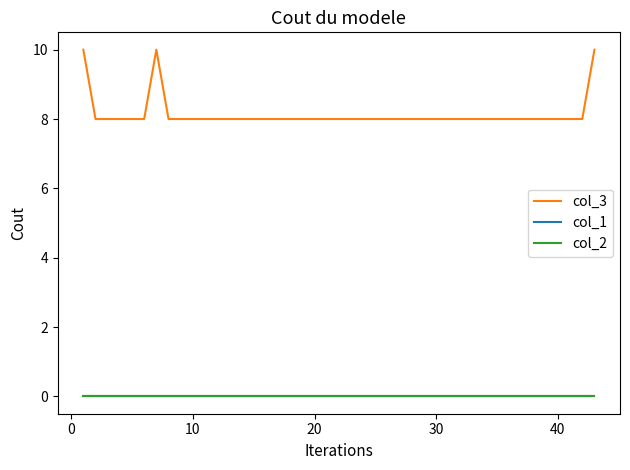

Does the chart display data point markers on the line(s)?

No